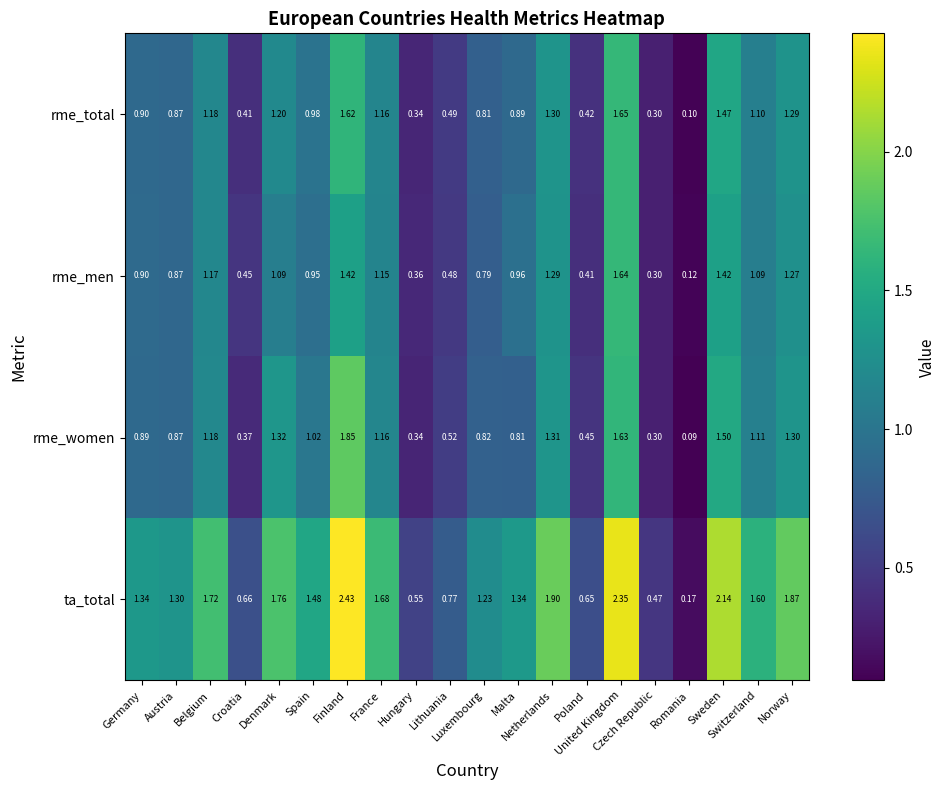

How many values in the rme_women series are below 1?

10